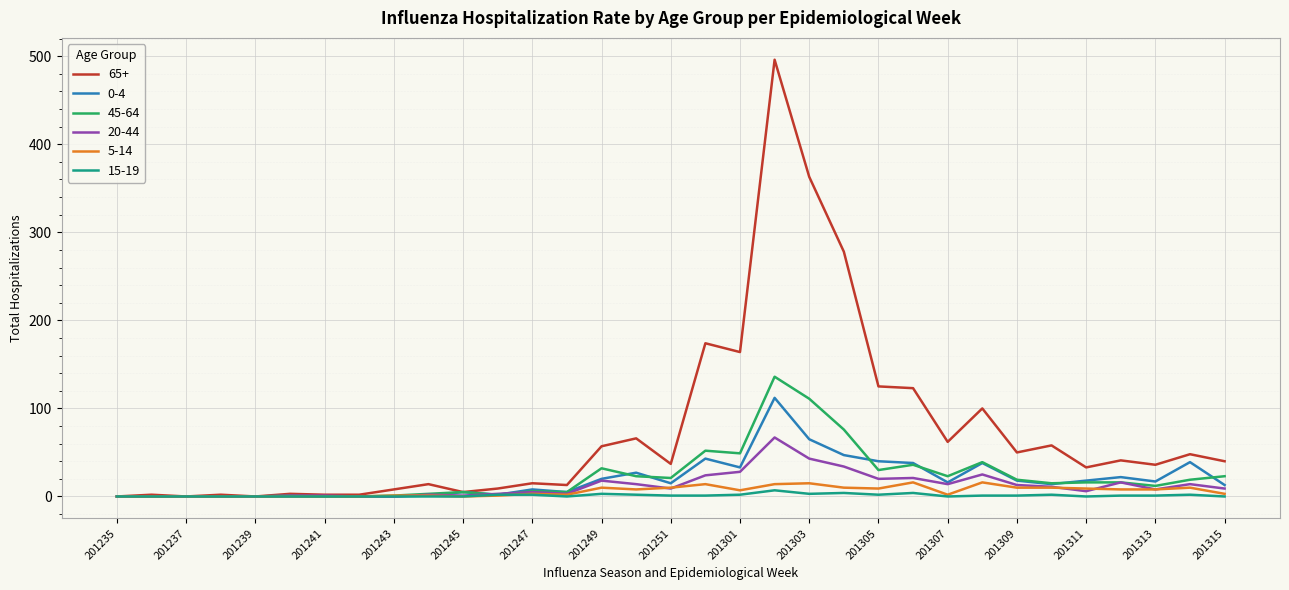

Which series has the largest total across all categories?

65+